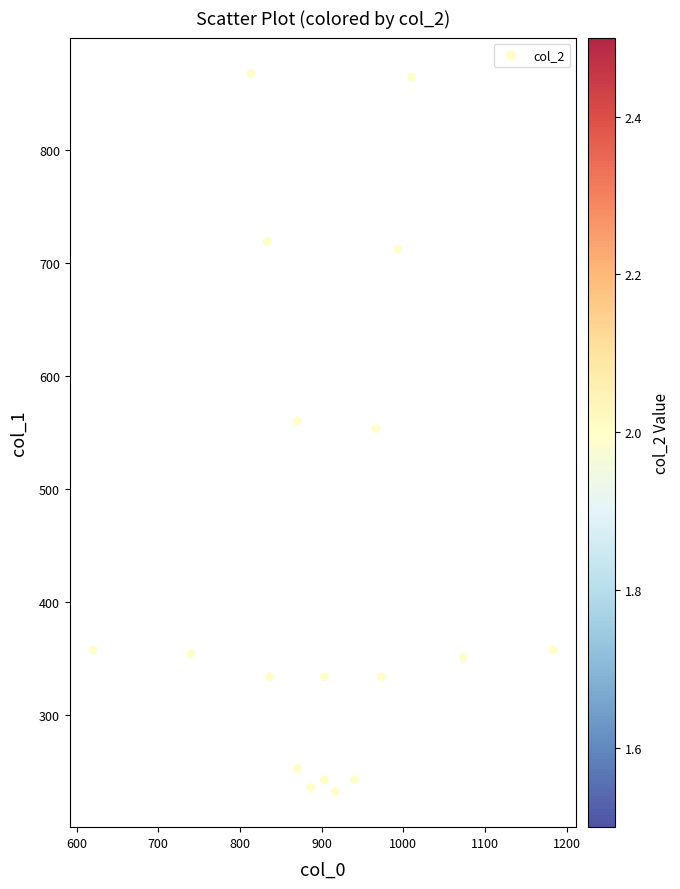

What is the range of Y values (max minus min)?

634.5